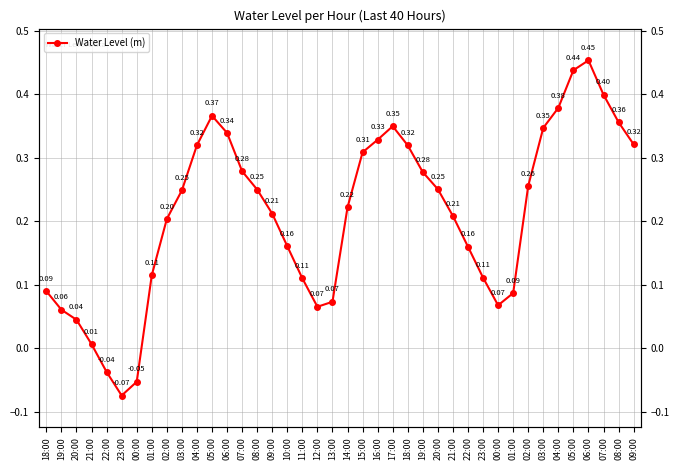

How many lines are shown in the chart?

1